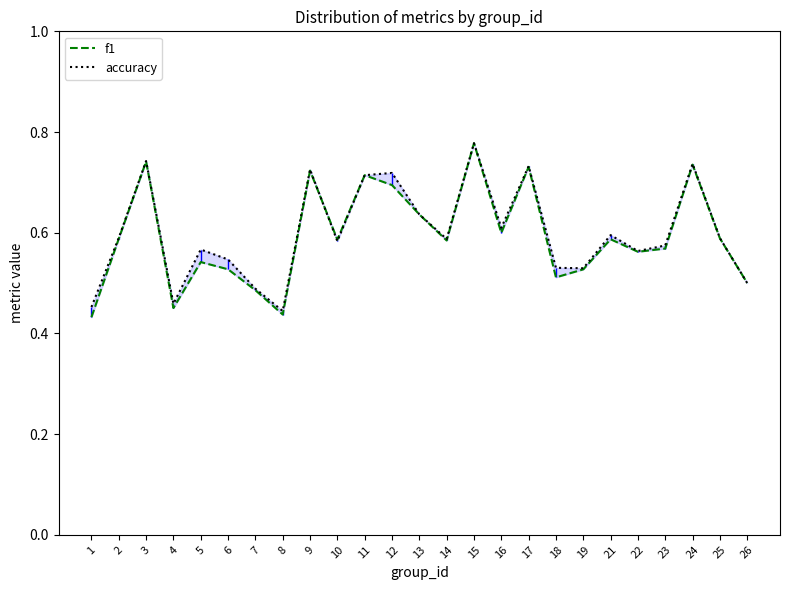

Reading left to right, transcribe all the data shown in this chart.

f1: 1=0.4	2=0.6	3=0.7	4=0.5	5=0.5	6=0.5	7=0.5	8=0.4	9=0.7	10=0.6	11=0.7	12=0.7	13=0.6	14=0.6	15=0.8	16=0.6	17=0.7	18=0.5	19=0.5	21=0.6	22=0.6	23=0.6	24=0.7	25=0.6	26=0.5
accuracy: 1=0.5	2=0.6	3=0.7	4=0.5	5=0.6	6=0.5	7=0.5	8=0.4	9=0.7	10=0.6	11=0.7	12=0.7	13=0.6	14=0.6	15=0.8	16=0.6	17=0.7	18=0.5	19=0.5	21=0.6	22=0.6	23=0.6	24=0.7	25=0.6	26=0.5